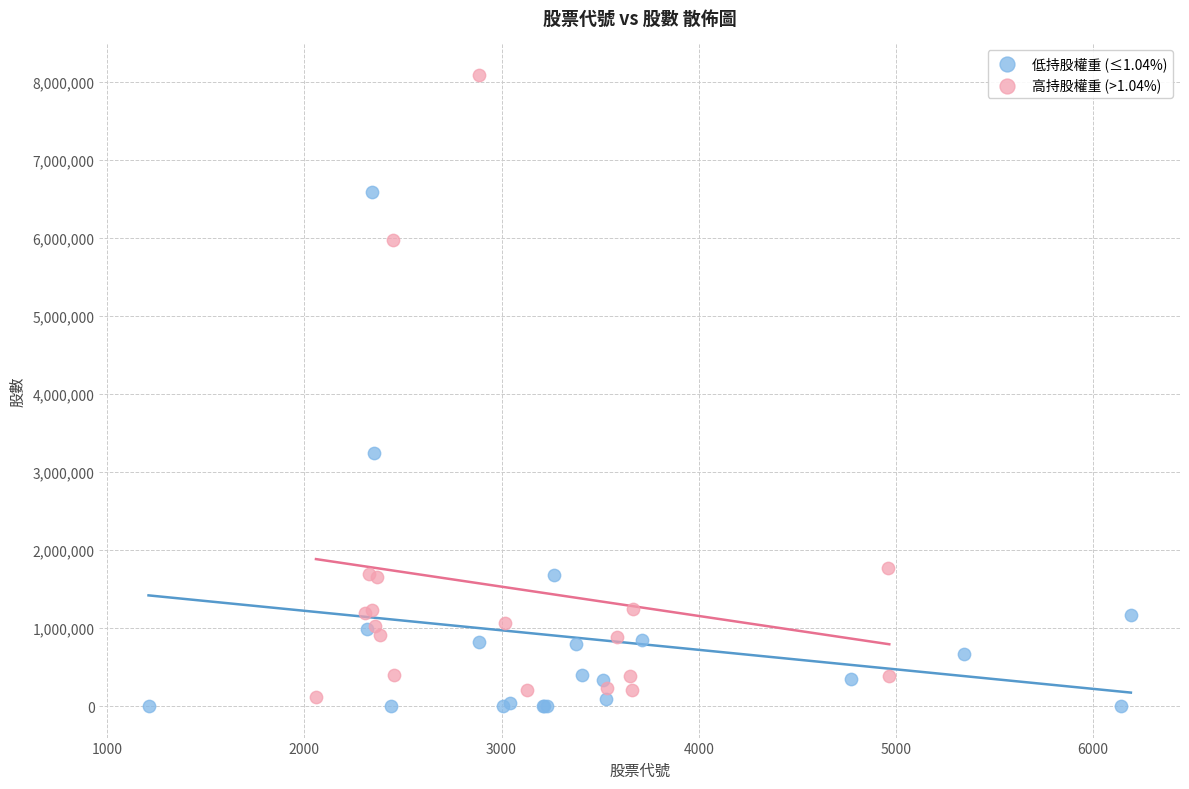

Which series reaches the minimum Y coordinate?

低持股權重 (≤1.04%)